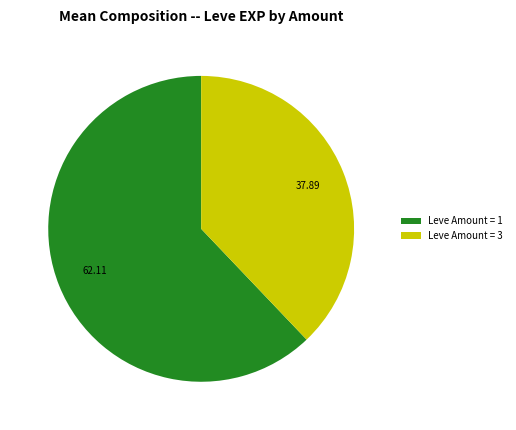

What is the largest slice in the pie chart?

Leve Amount = 1